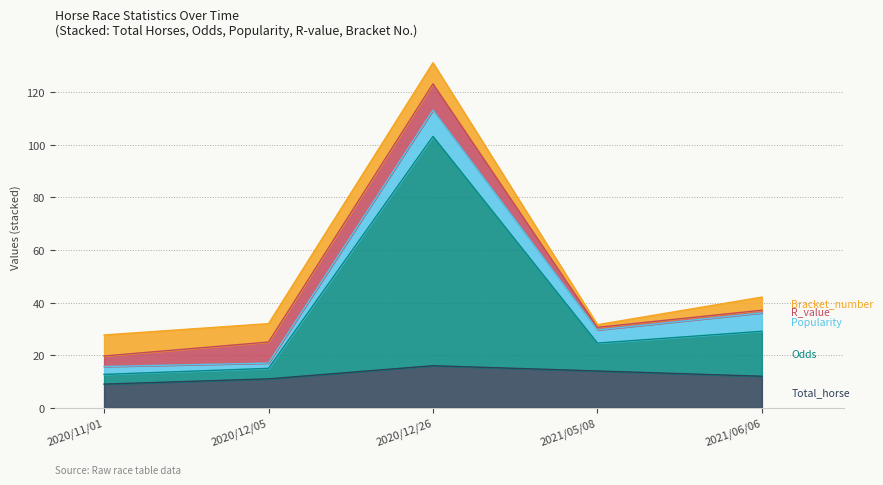

Which series has the largest range (max minus min)?

Odds